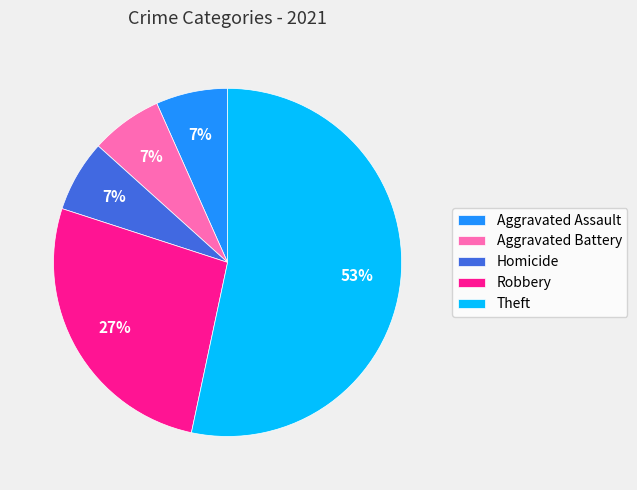

Which category has the biggest portion of the pie?

Theft